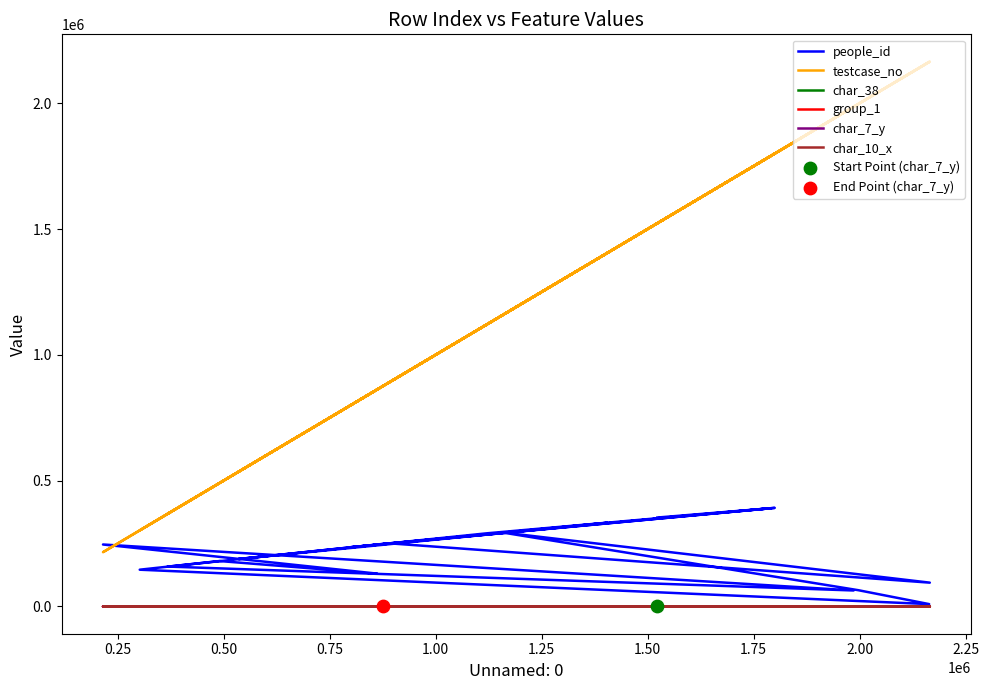

Which series has the widest spread of Y values?

testcase_no